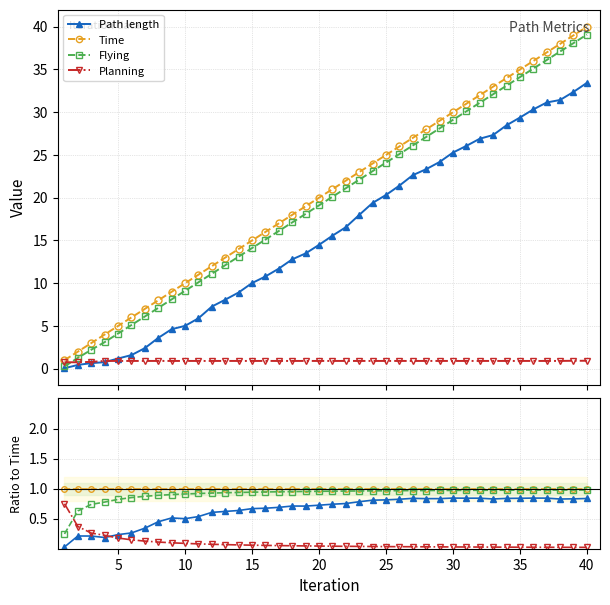

At how many categories does at least one series exceed 0?

40